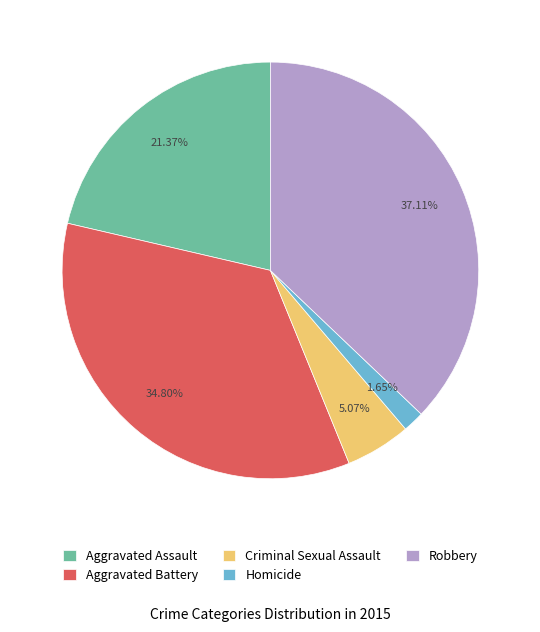

Is it true that Aggravated Battery is 35% of the pie?

True